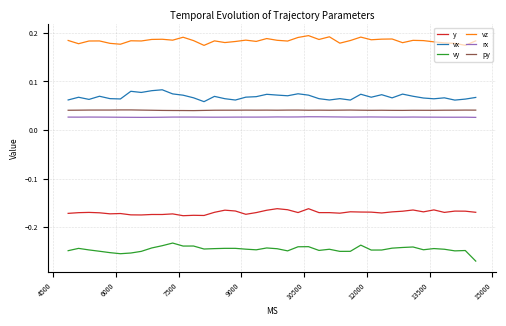

Which series has the largest total across all categories?

vz